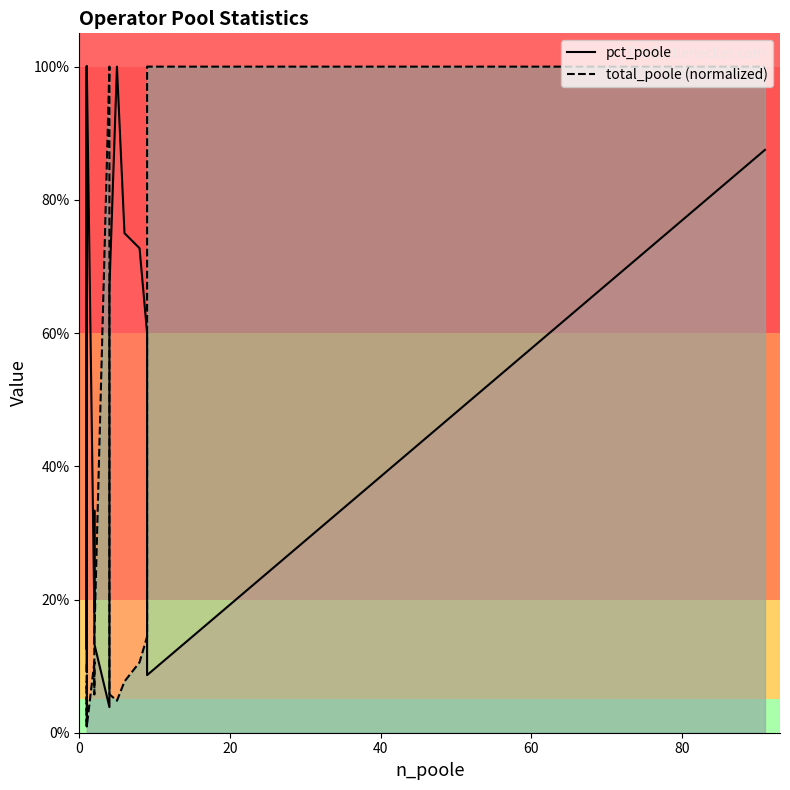

Reading left to right, what are all the values shown in this chart?

pct_poole: 100.0	100.0	12.5	9.1	100.0	12.5	100.0	18.2	33.3	13.3	3.9	26.7	66.7	100.0	75.0	72.7	60.0	8.7	87.5
total_poole (normalized): 1.0	1.0	7.7	10.6	1.0	7.7	1.0	10.6	5.8	14.4	100.0	14.4	5.8	4.8	7.7	10.6	14.4	100.0	100.0